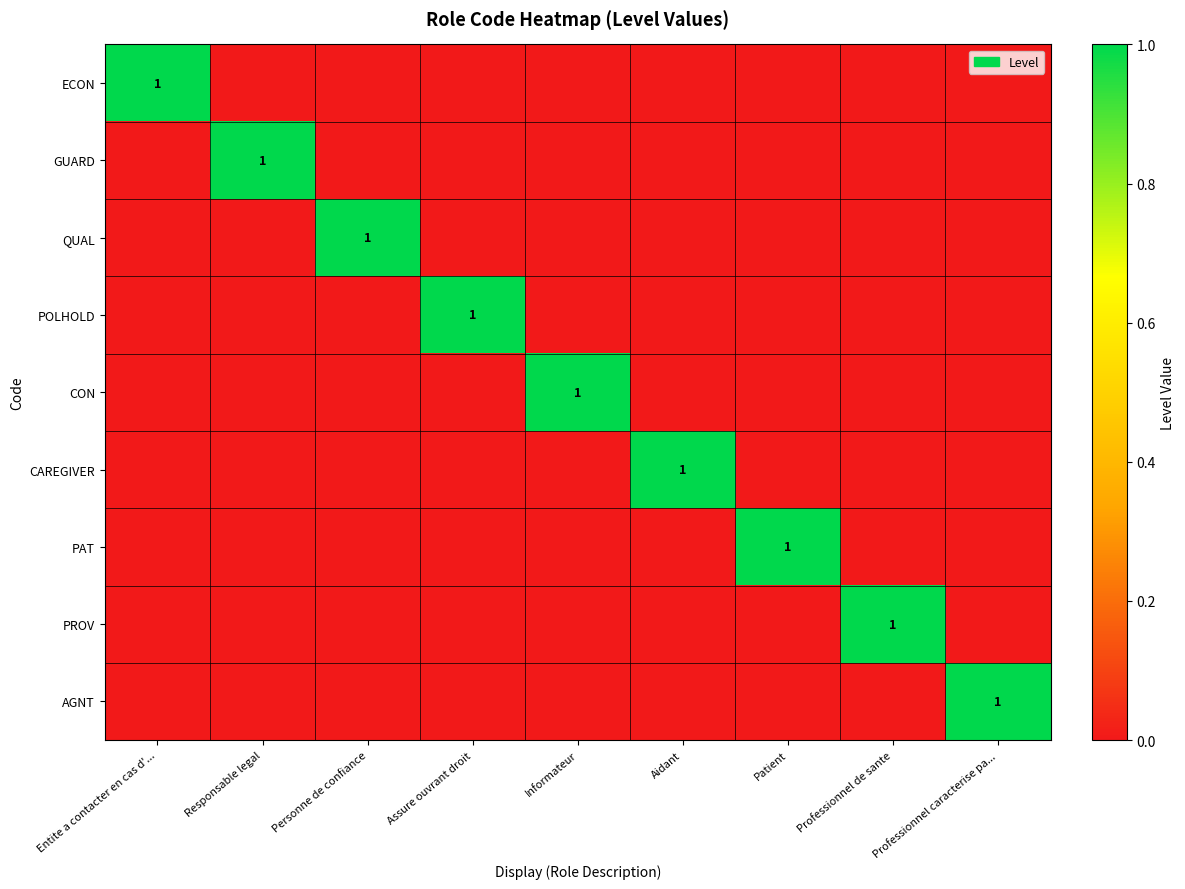

How many series are shown in this chart?

9